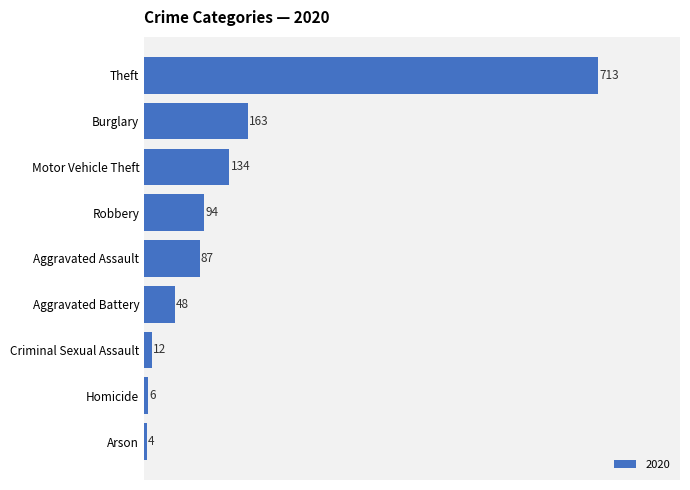

What position from the top is Criminal Sexual Assault?

7